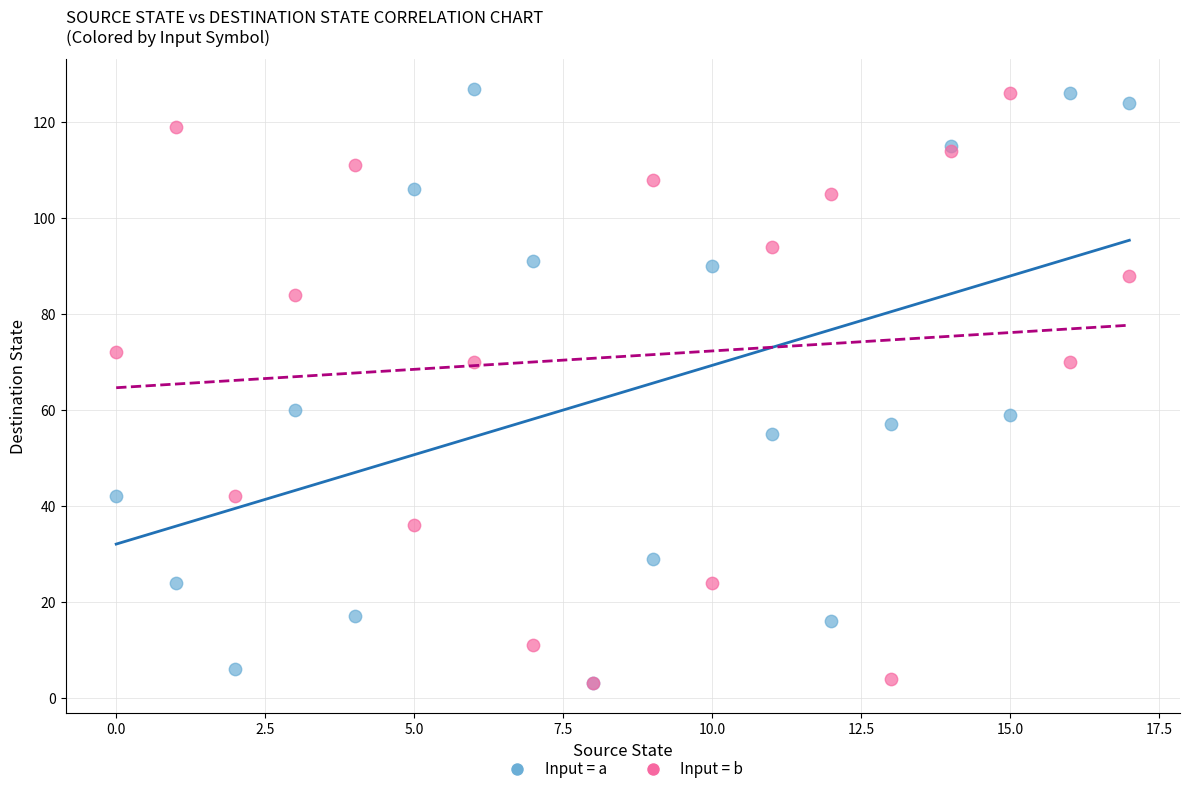

What are all the series names shown in the legend?

Input = a, Input = b